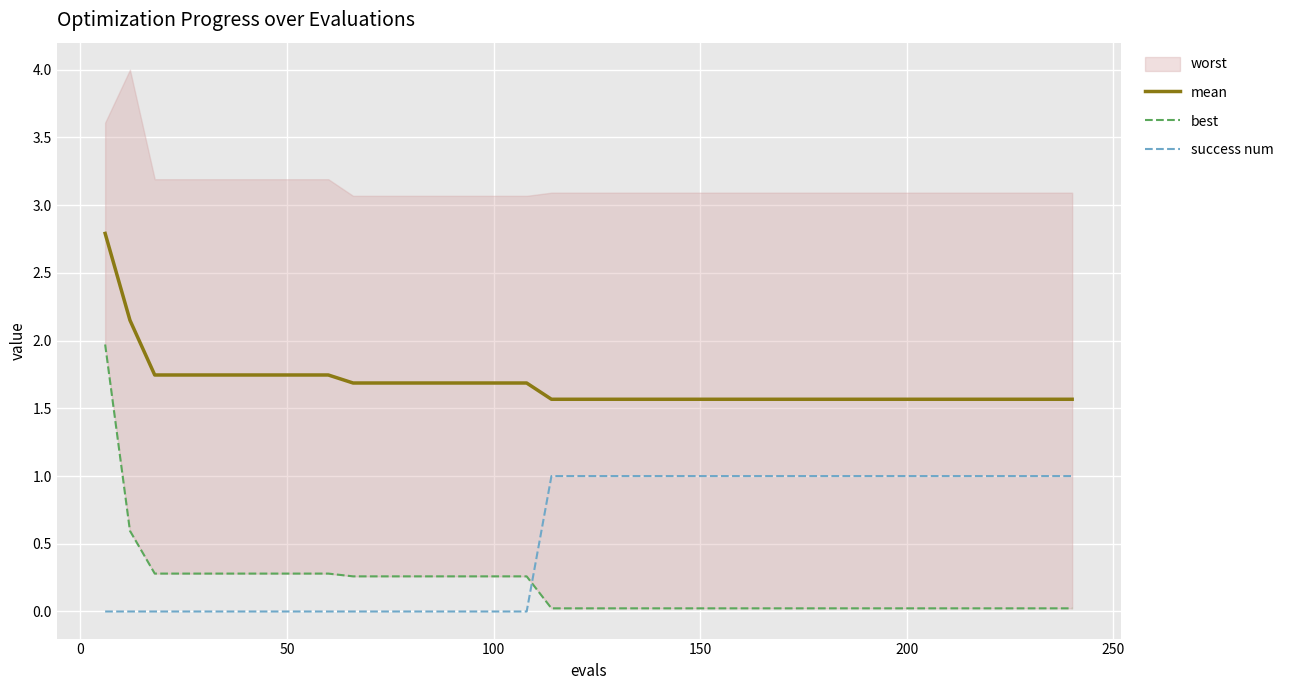

What is the maximum value for mean?

2.8